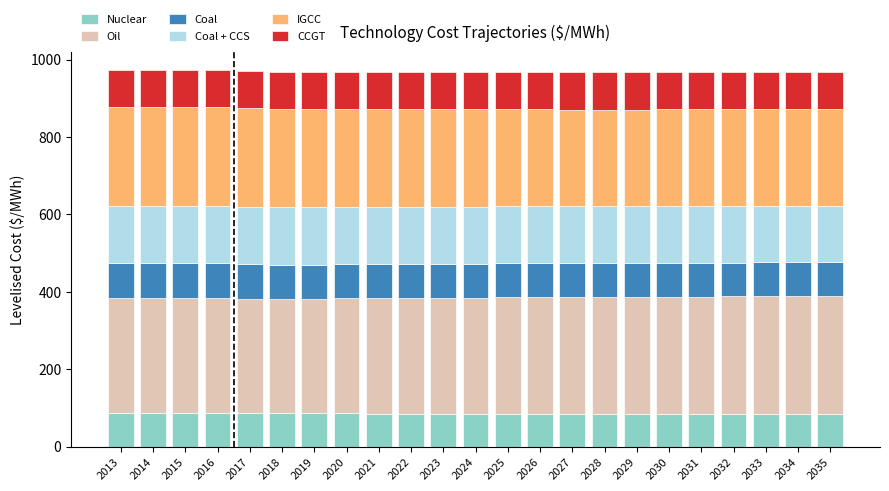

The Nuclear series shows 84.4 at 2031. True or false?

True